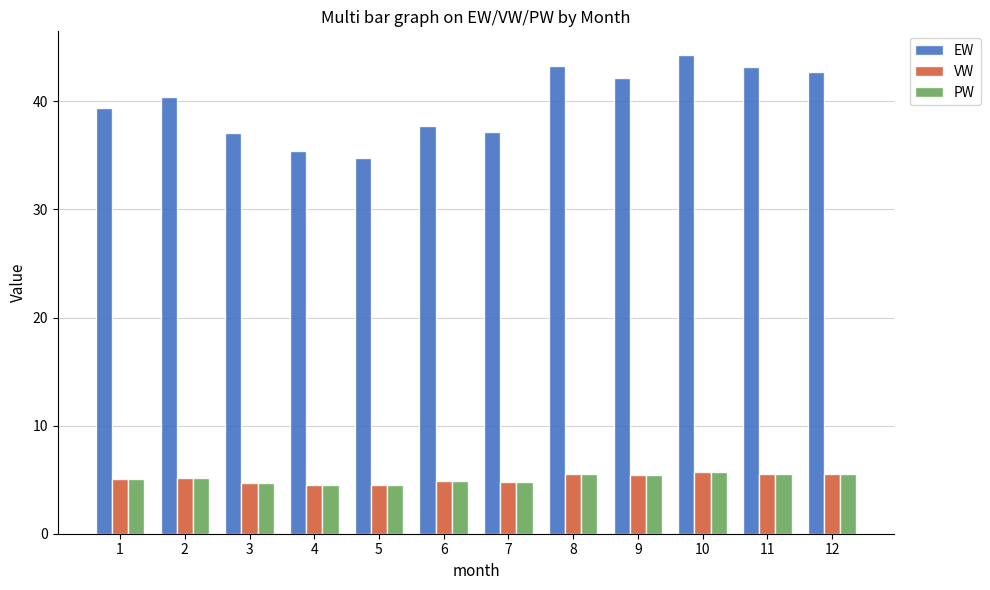

Where does the EW series first go above 40?

2